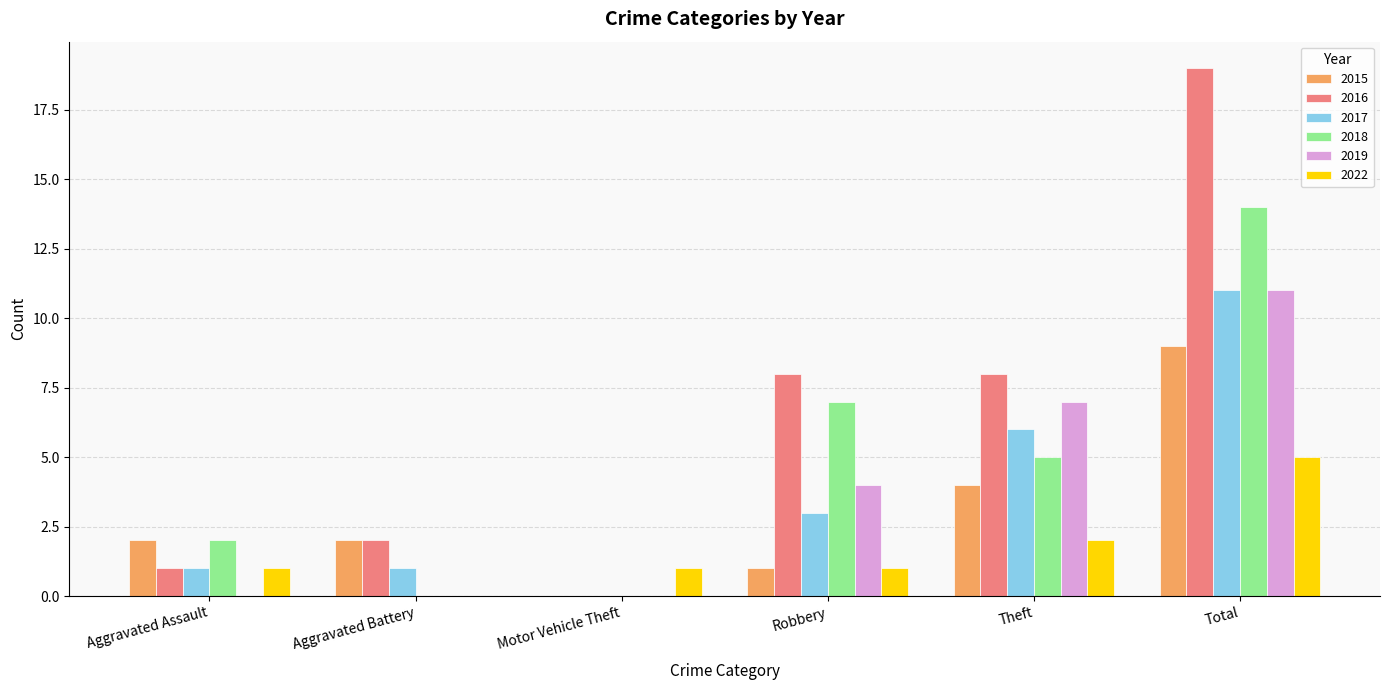

What are all the series names shown in the legend?

2015, 2016, 2017, 2018, 2019, 2022